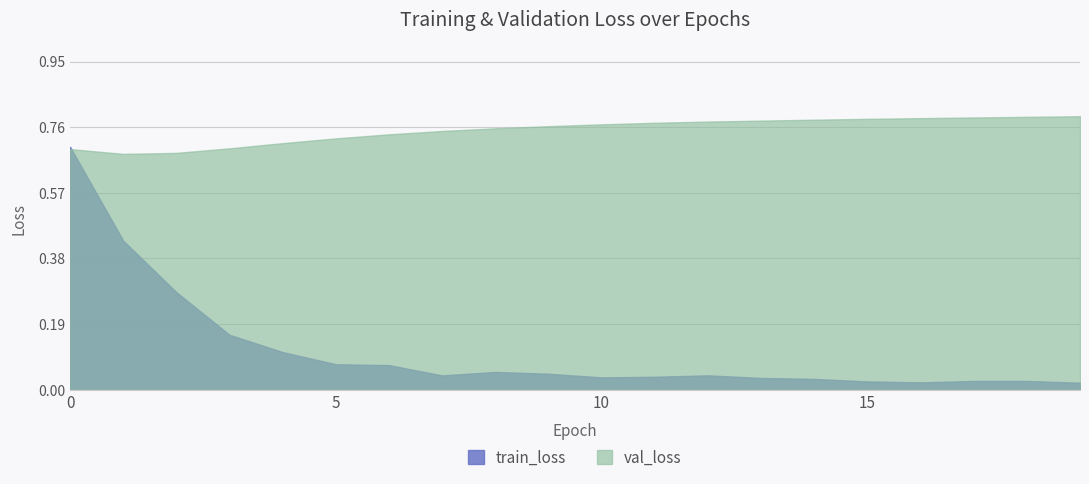

The val_loss series shows 0.7 at 3. True or false?

True